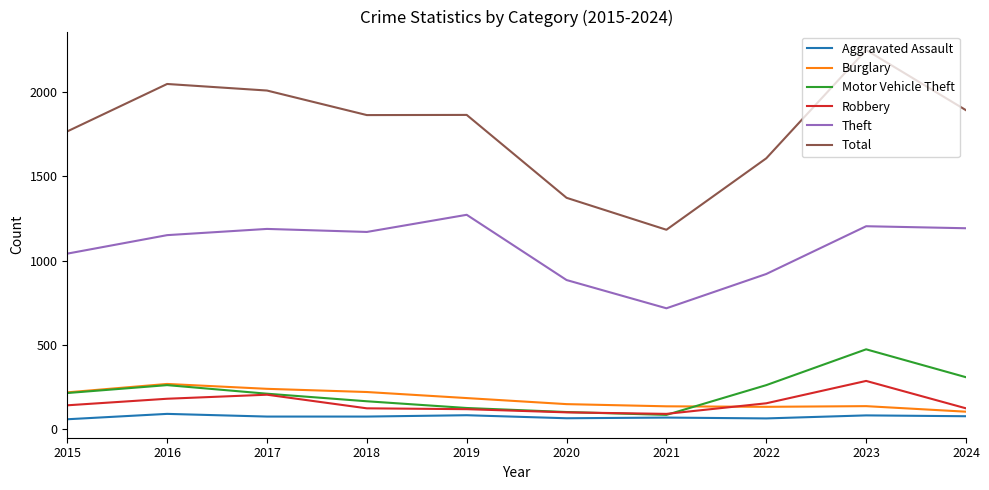

True or false: Burglary and Theft cross at least once.

False